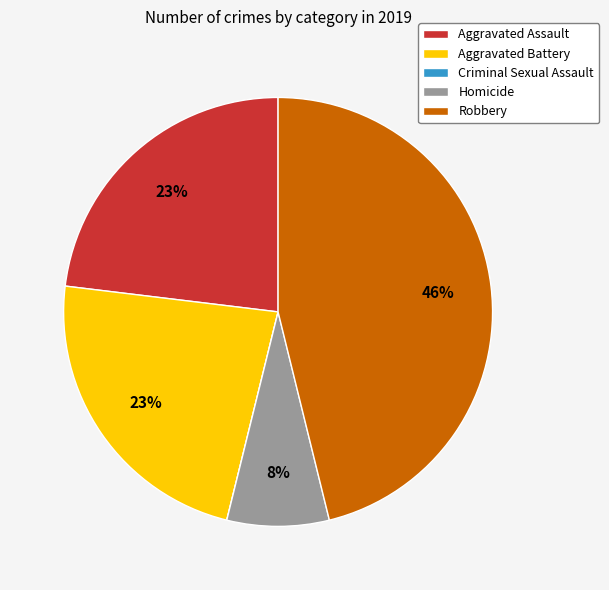

To the nearest percent, what is the average slice percentage?

20%